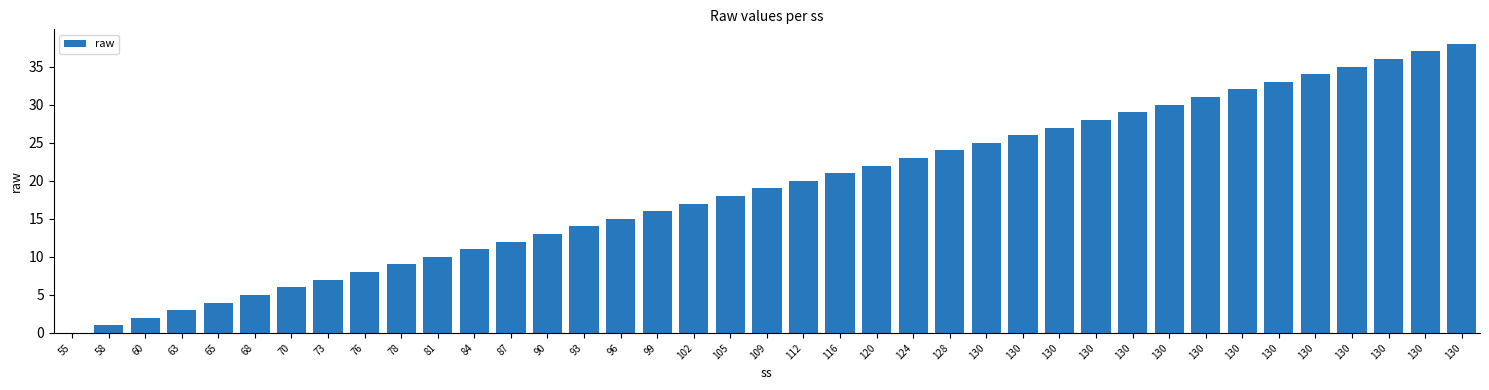

Are the bars horizontal?

No